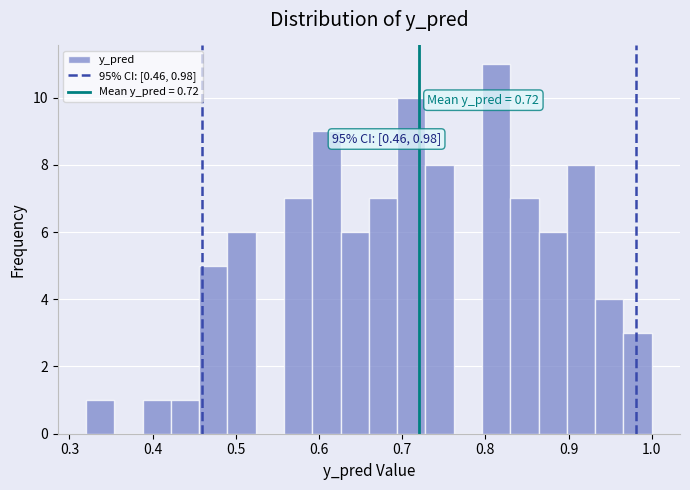

Read against the x-axis, roughly where is the centre of the tallest bar?

0.81